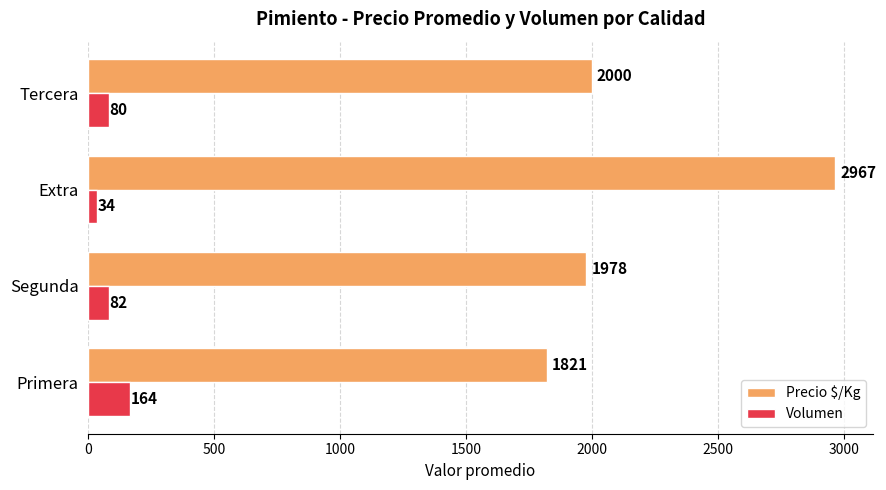

Which series has the widest spread of values?

Precio $/Kg